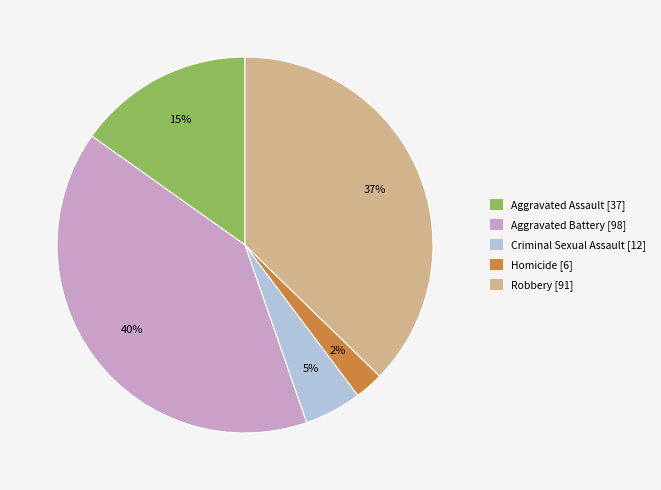

How many slices are in this pie chart?

5